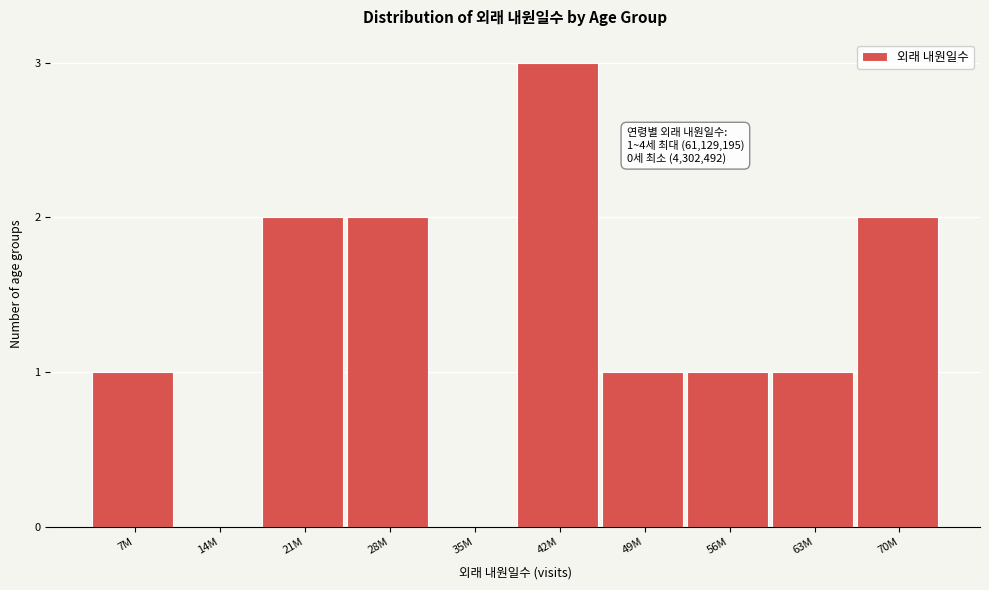

Reading left to right, transcribe all the data shown in this chart.

7M=1	14M=0	21M=2	28M=2	35M=0	42M=3	49M=1	56M=1	63M=1	70M=2